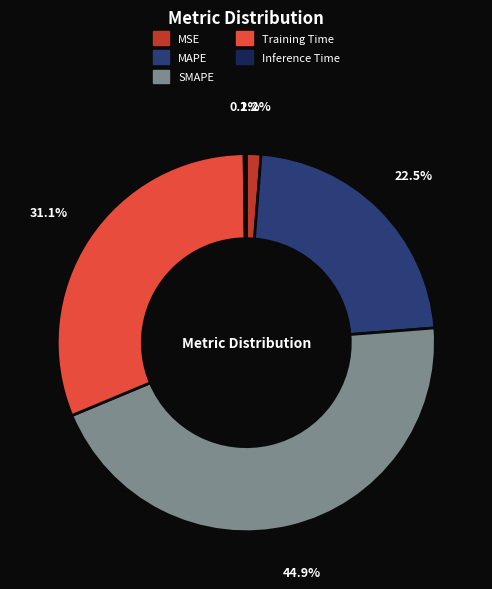

Which category has the biggest portion of the pie?

SMAPE